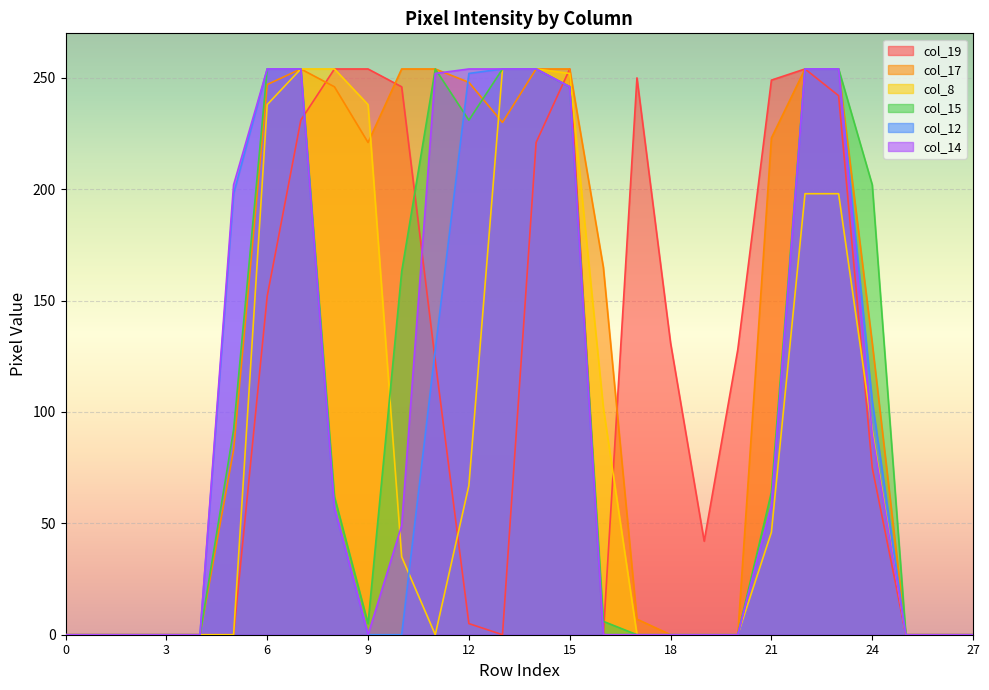

True or false: col_8 has a value of 107 at 7.

False